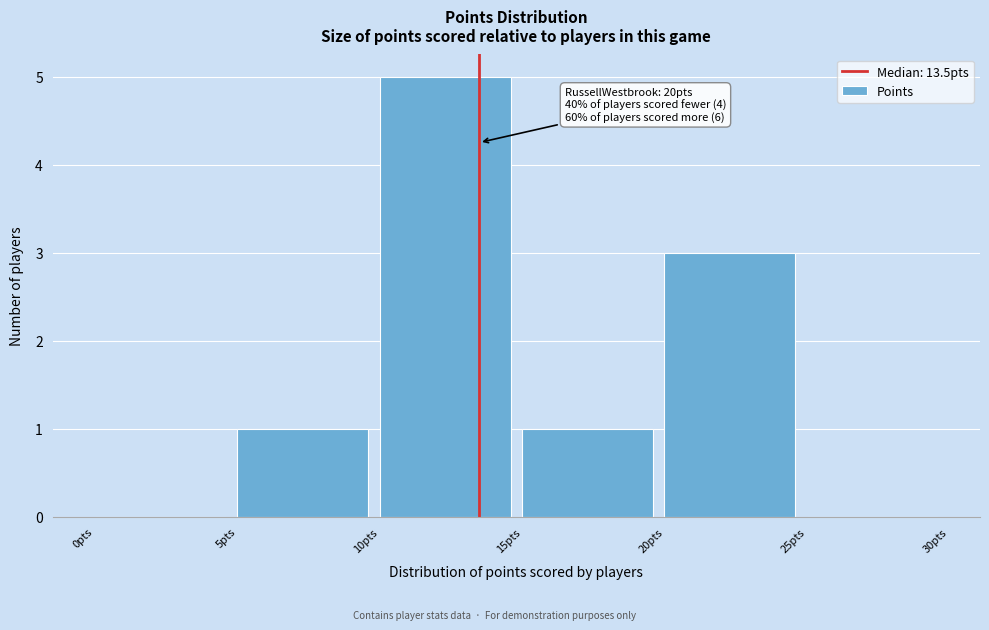

Over which range of the x-axis is the bar tallest?

10 to 15